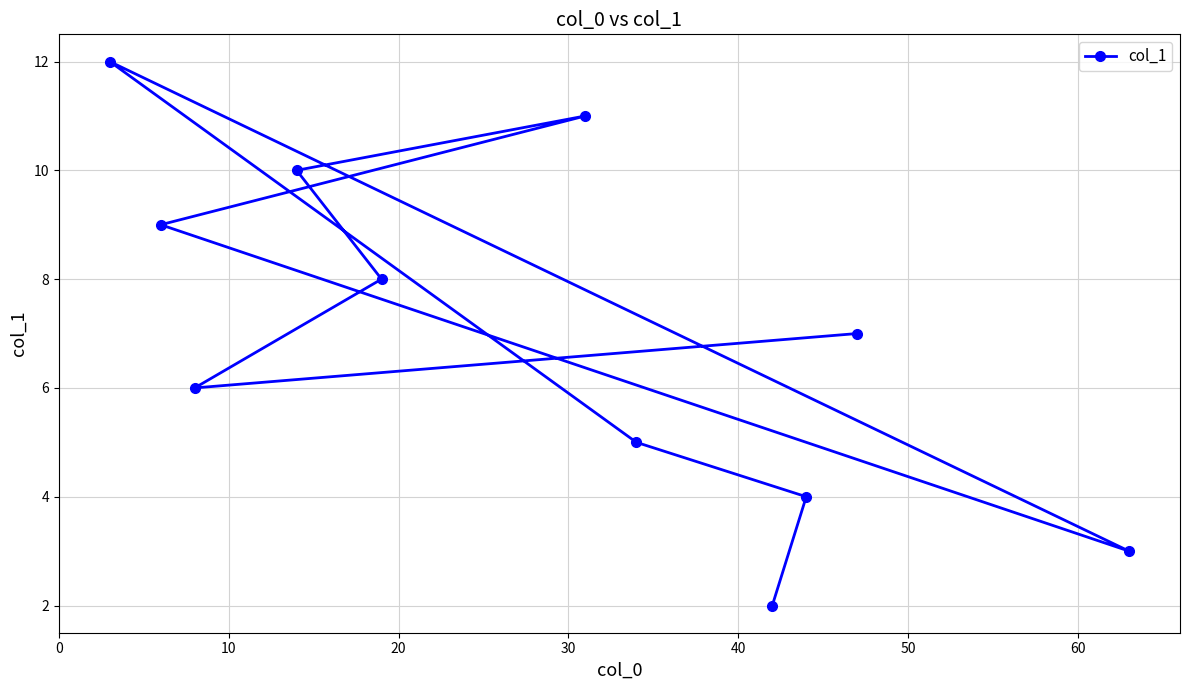

What is the value of the 7th point from the left?

5